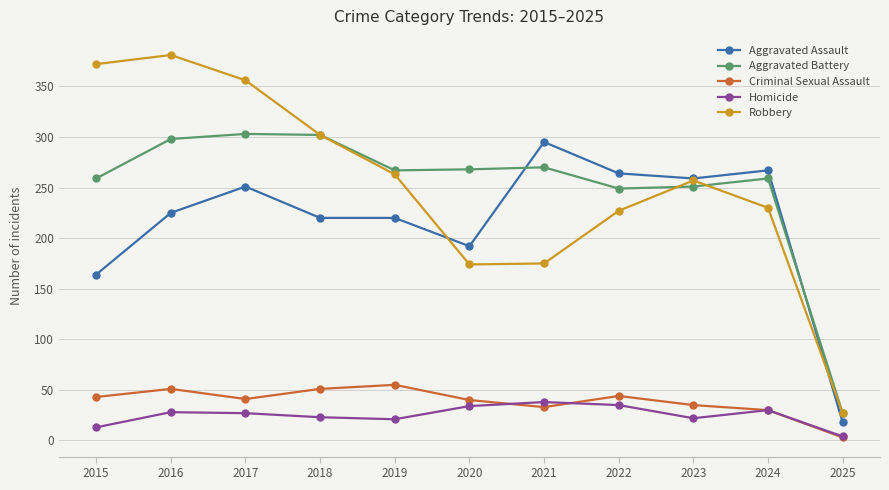

Is the value of Robbery at 2024 greater than the value of Criminal Sexual Assault at 2019?

Yes